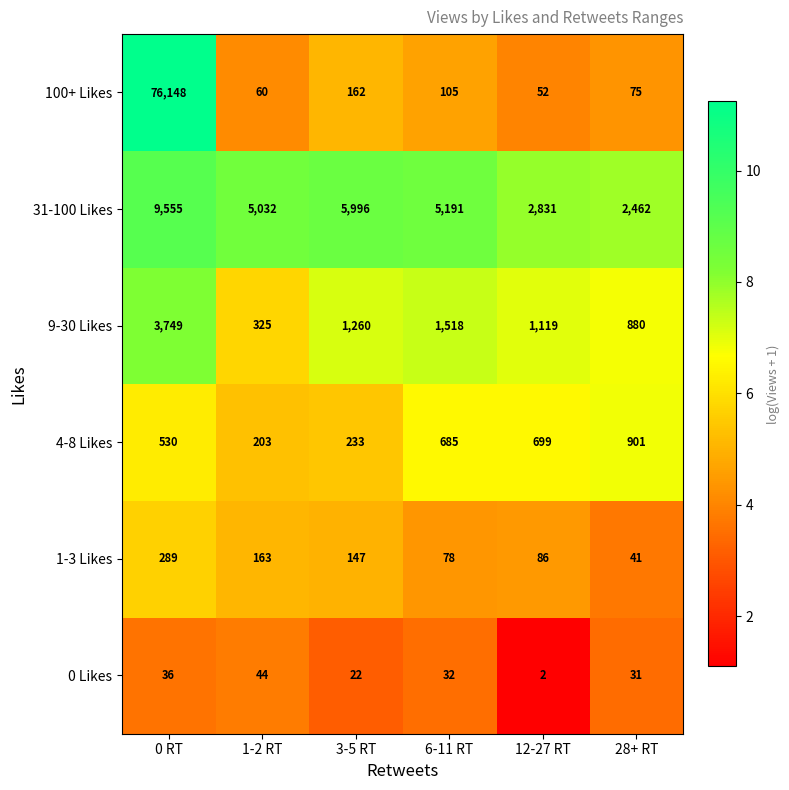

Is it true that 0 Likes equals 3 at 12-27 RT?

False